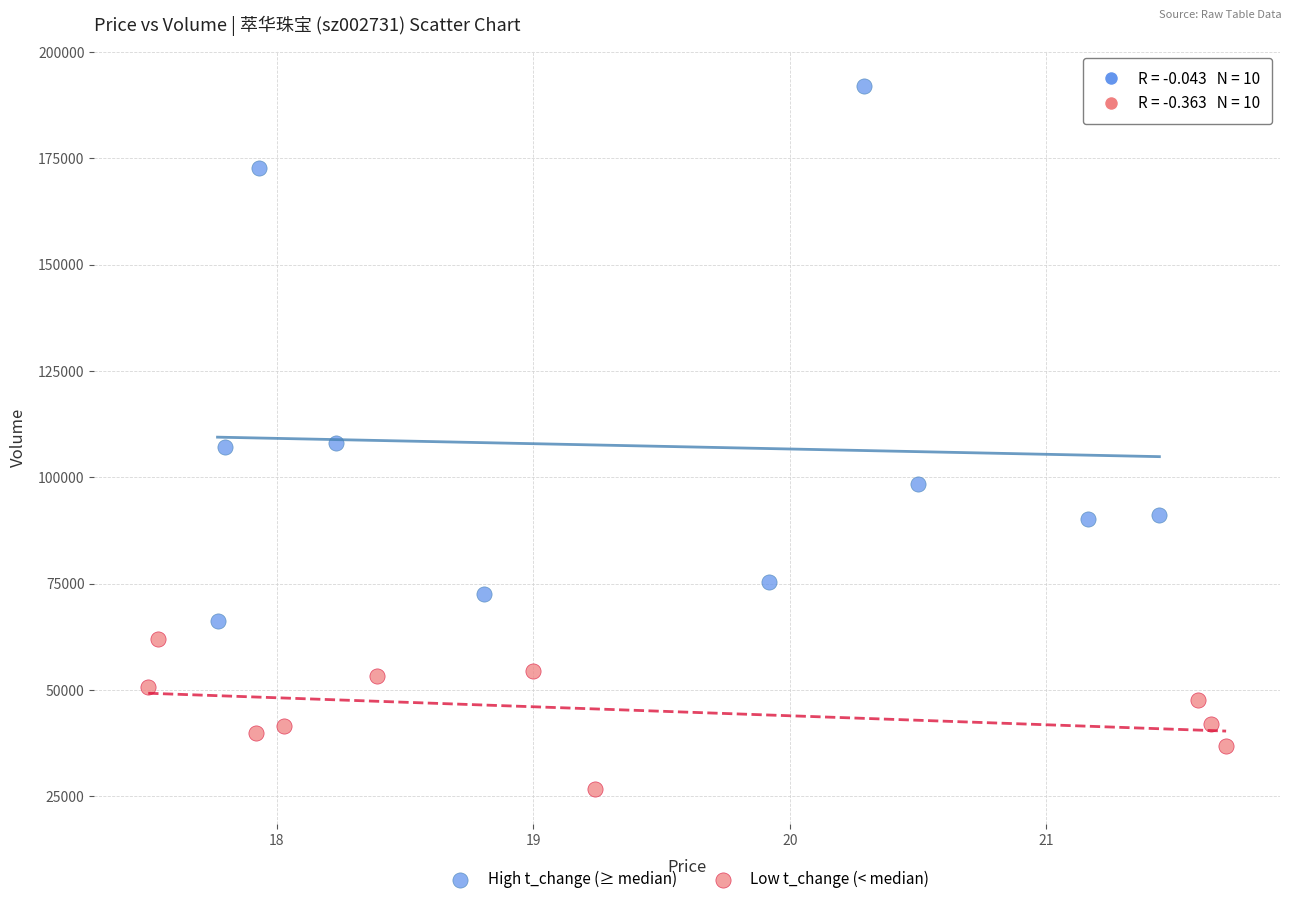

What are all the series names shown in the legend?

High t_change (≥ median), Low t_change (< median)